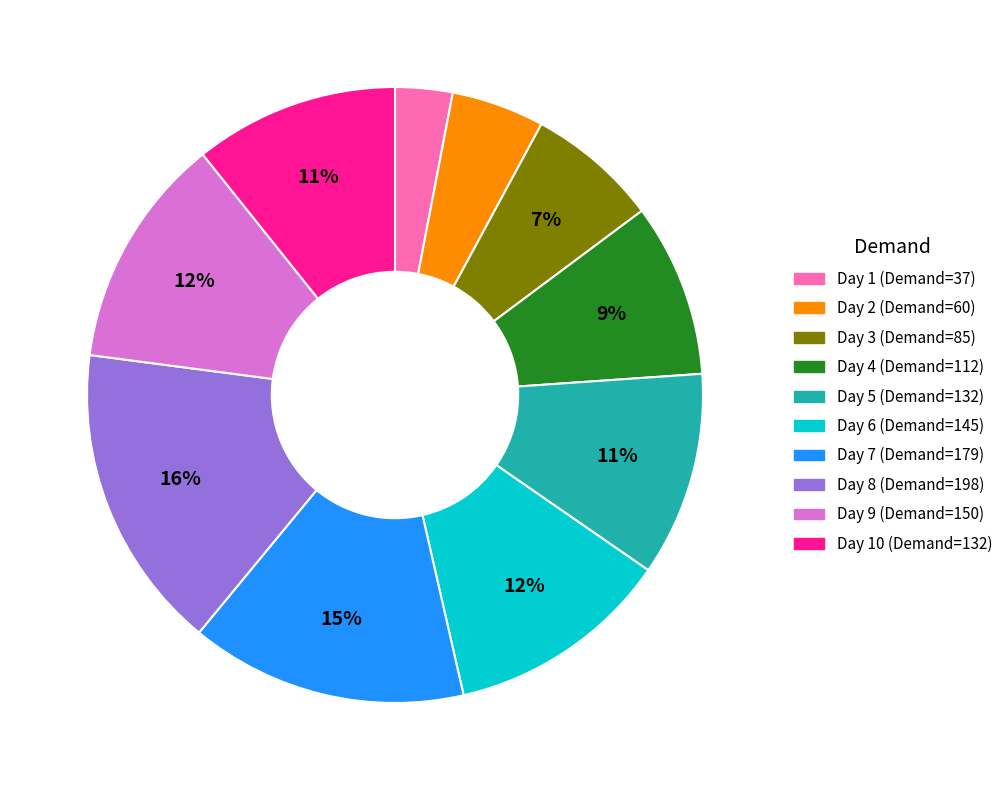

Is there any slice that represents more than half of the pie?

No